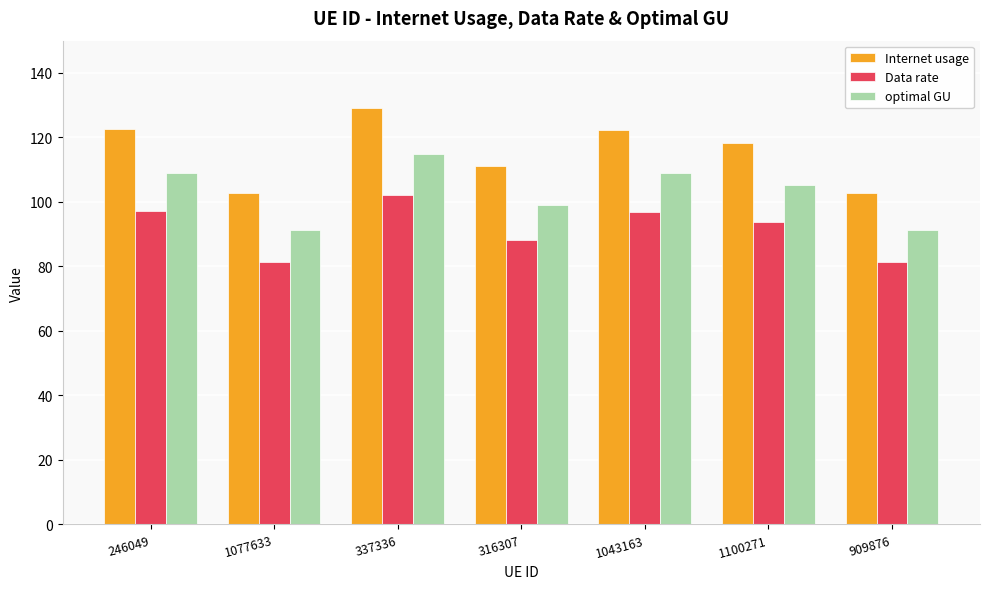

Between 337336 and 909876, which series saw the biggest shift?

Internet usage